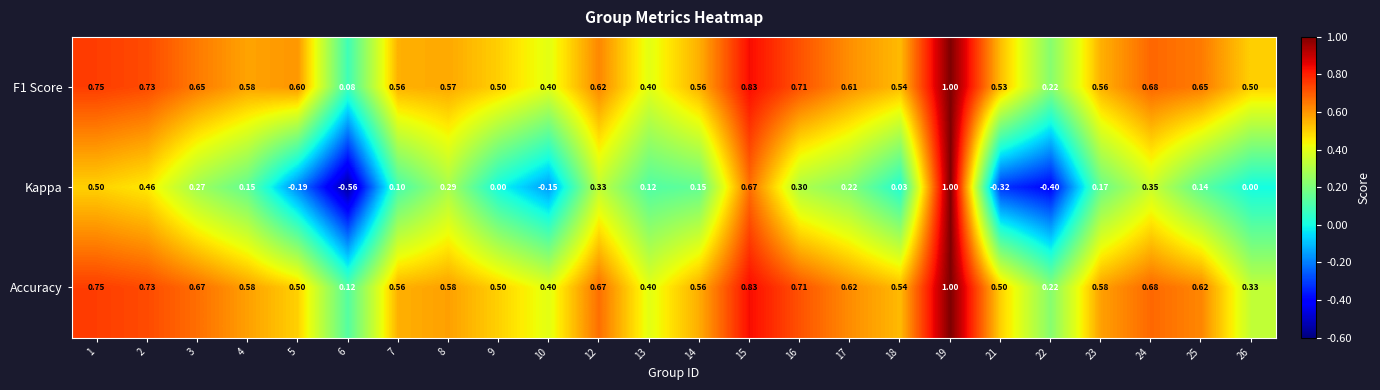

Which series has the largest range (max minus min)?

Kappa